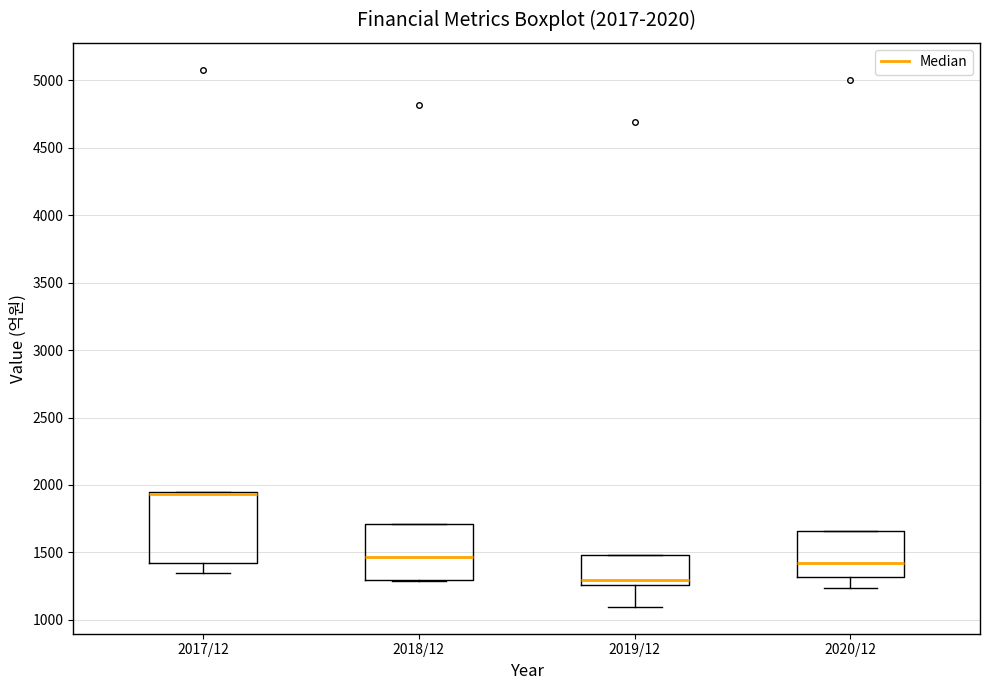

Which box is the tallest, from its lower edge to its upper edge?

2017/12